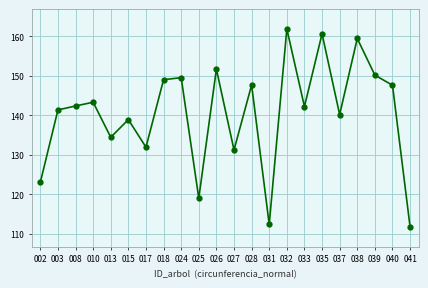

What is the sum of all values?

3089.9